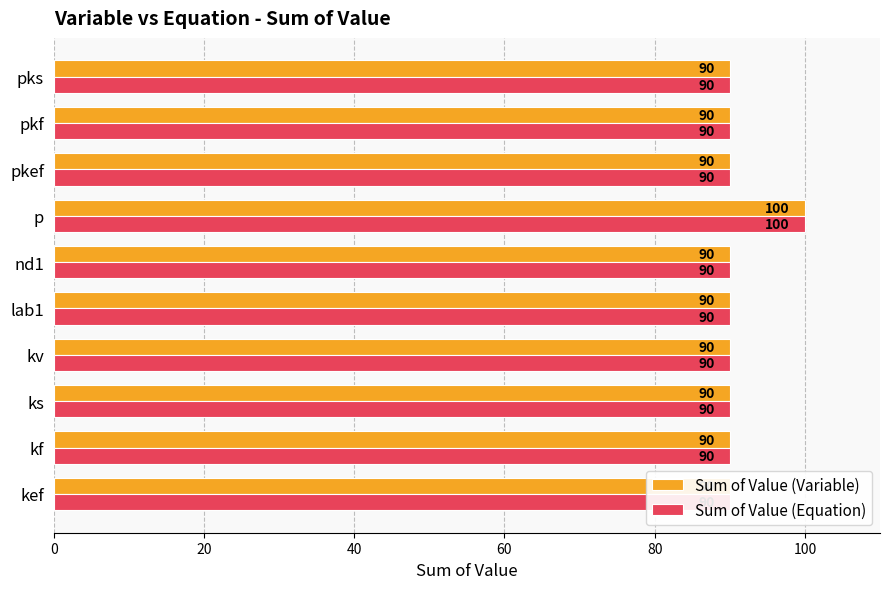

The Sum of Value (Equation) series shows 60 at kef. True or false?

False